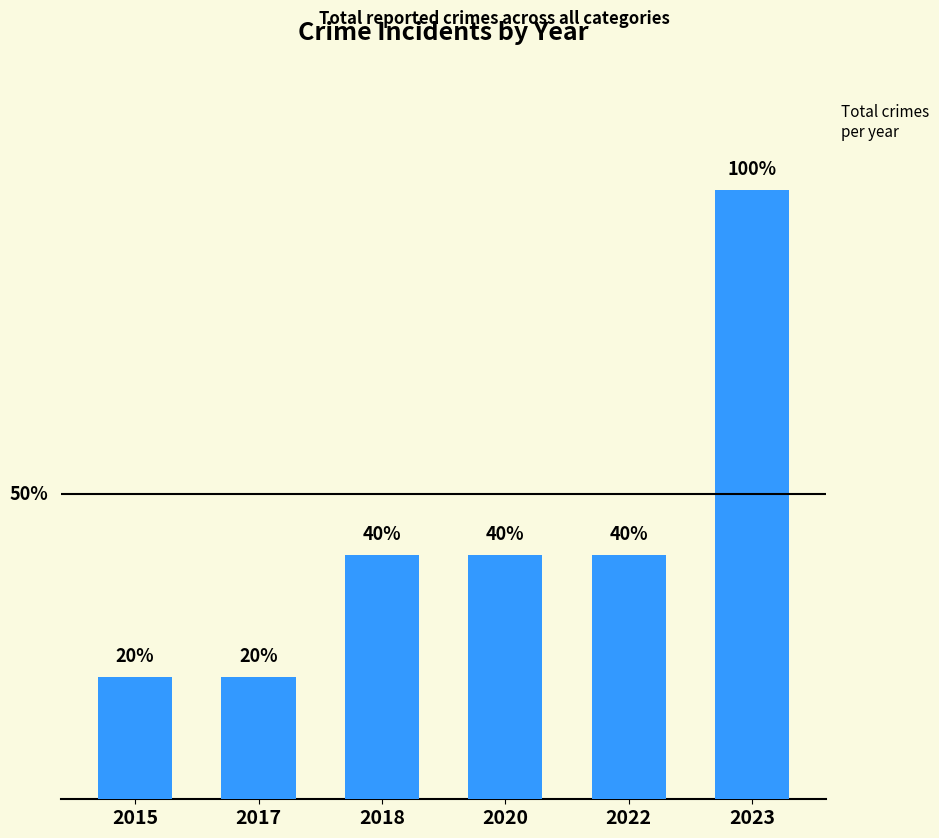

Does the chart contain any negative values?

No